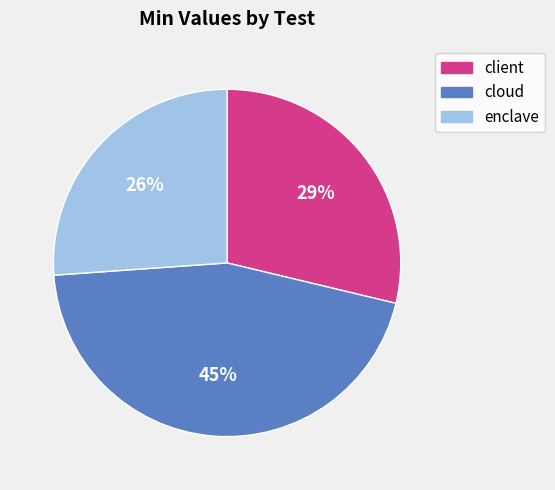

How many slices are in this pie chart?

3